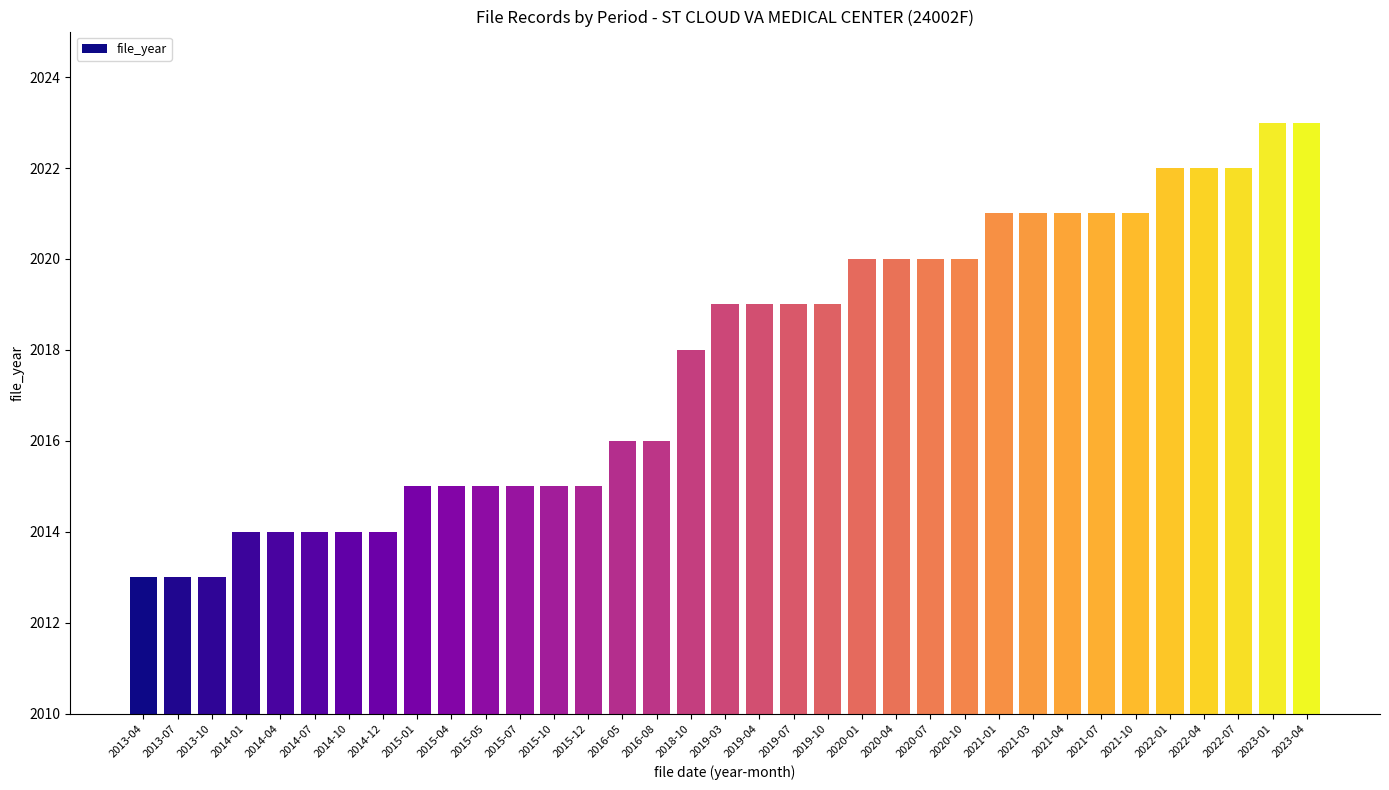

How many bars are there in total?

35